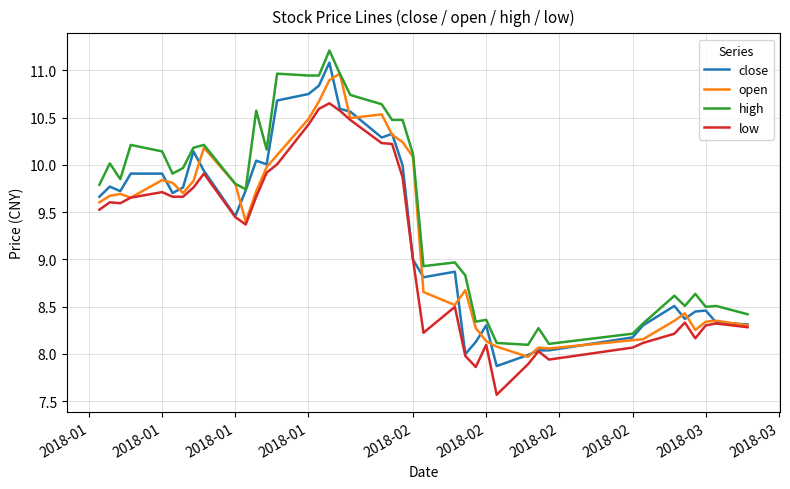

What is the smallest value displayed?

7.6